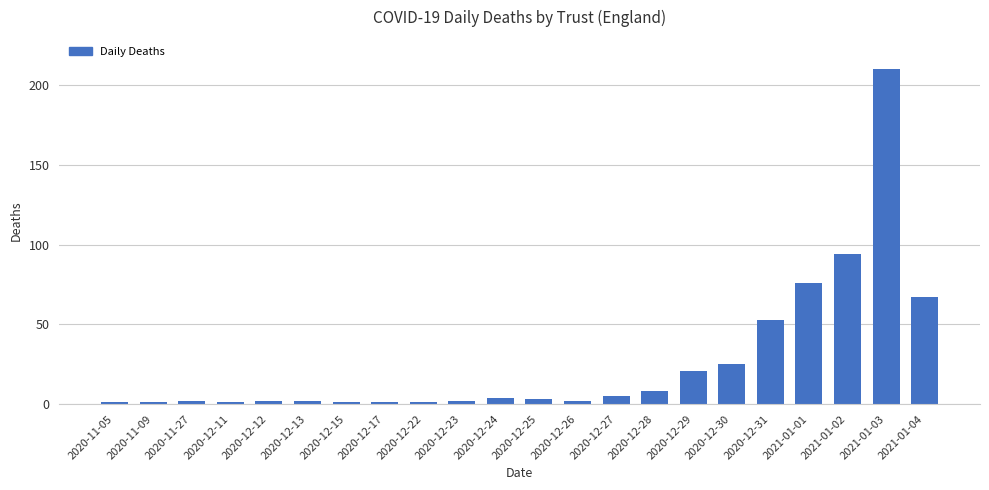

Where is the data nearest to the value 105?

2021-01-02